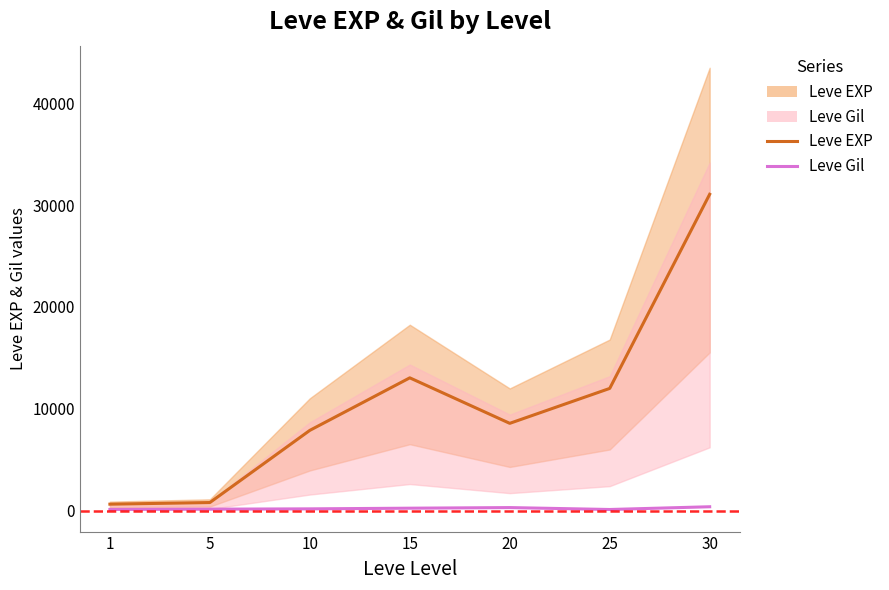

What is the value of the Leve EXP line point at the 5th from the left?

8570